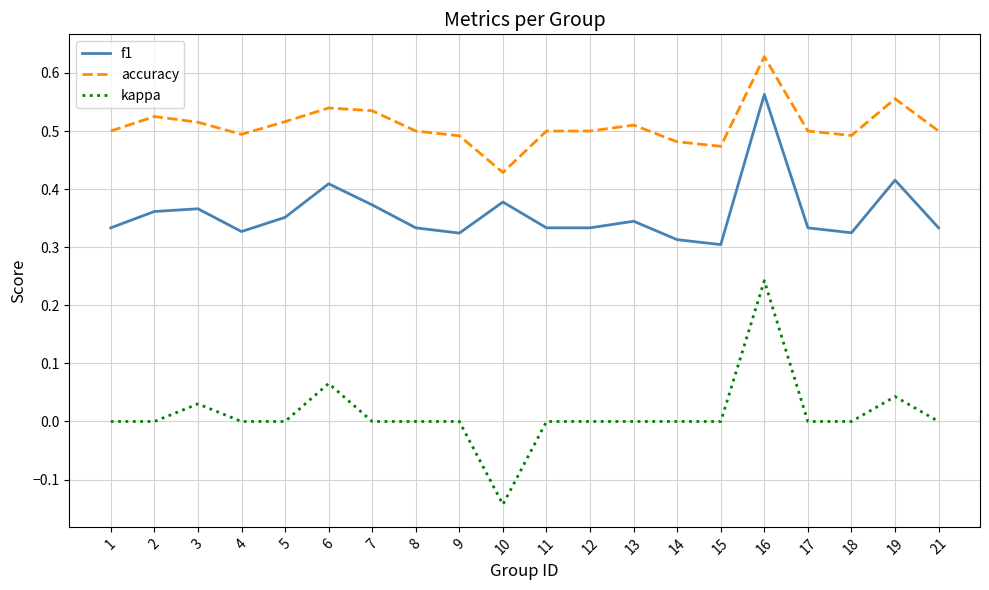

What is the sum of all f1 values?

7.2